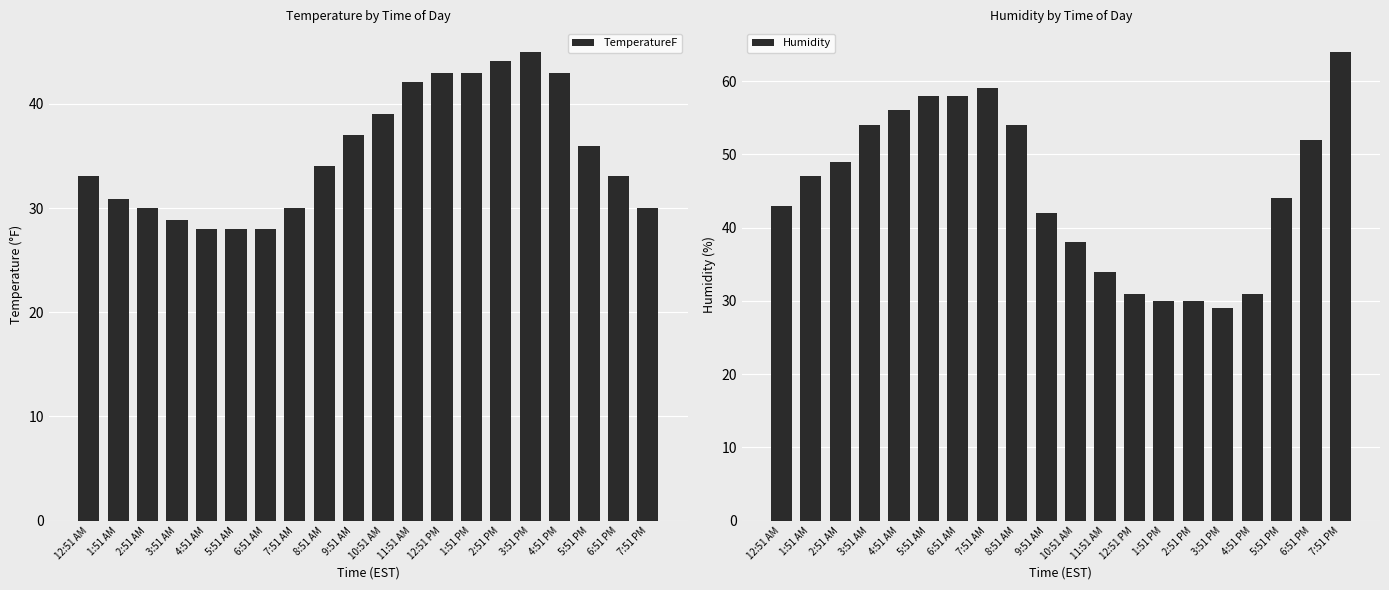

At how many categories does at least one series exceed 62?

1